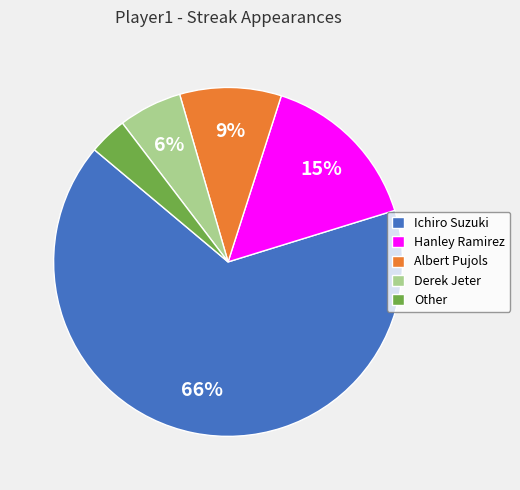

Is there a majority slice in this chart?

Yes